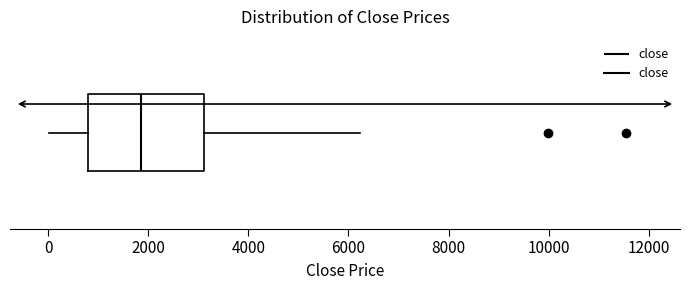

Transcribe this box plot: give where the median line is, the range the box spans, and where the two whiskers end, as read against the x-axis. The values are not printed on the chart, so give them approximately, as read against the axis.

median 1800, box 800 to 3200, whiskers 0 to 6200